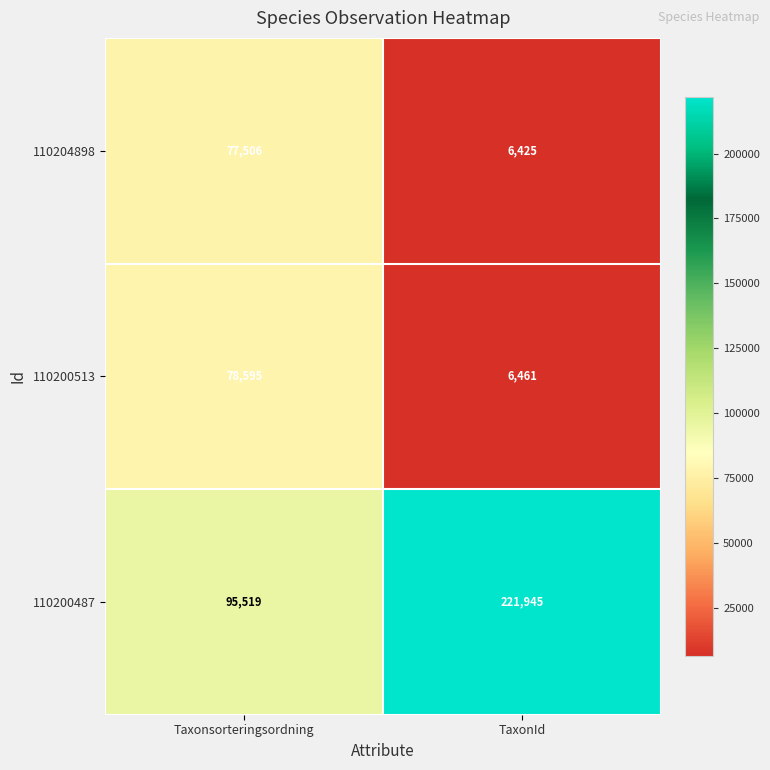

Between Taxonsorteringsordning and TaxonId, which series saw the biggest shift?

110200487